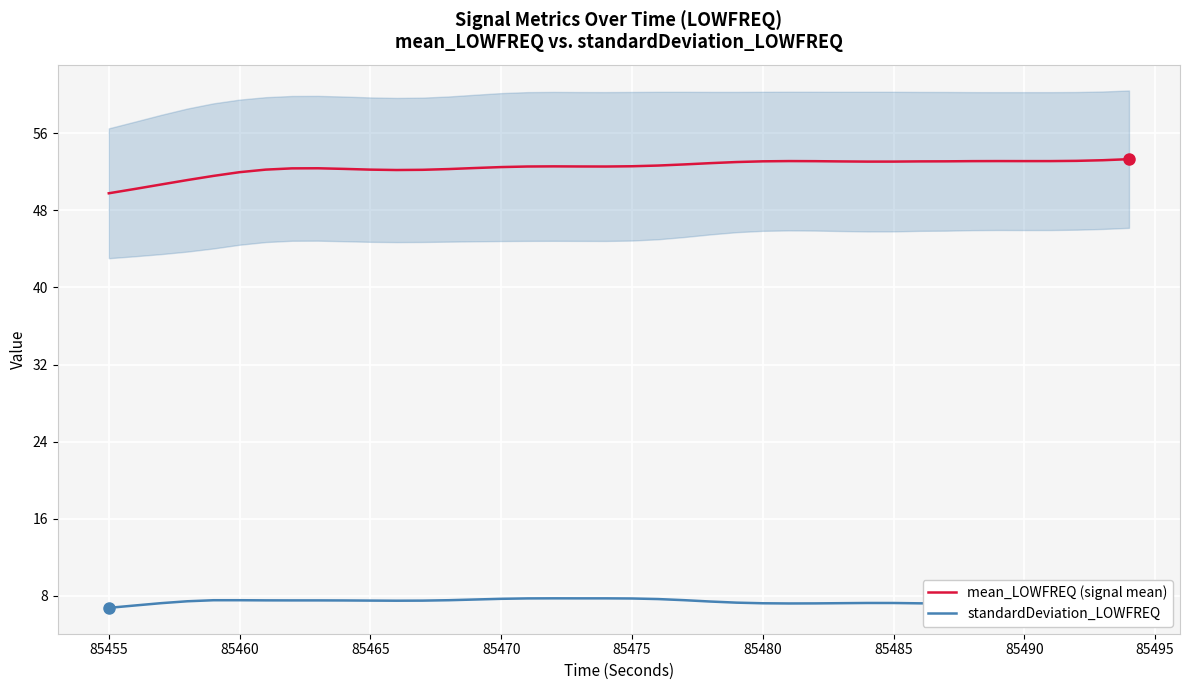

Which series has the widest spread of values?

mean_LOWFREQ (signal mean)